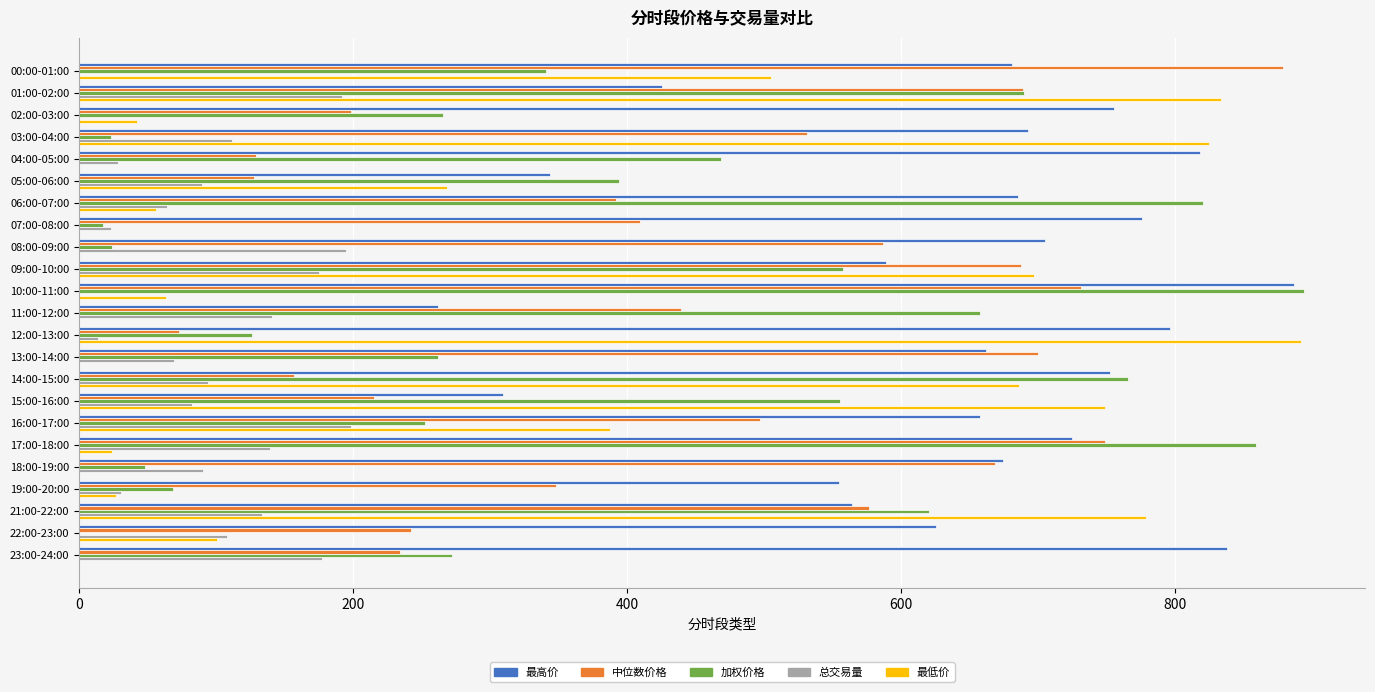

What is the maximum value for 最低价?

891.7